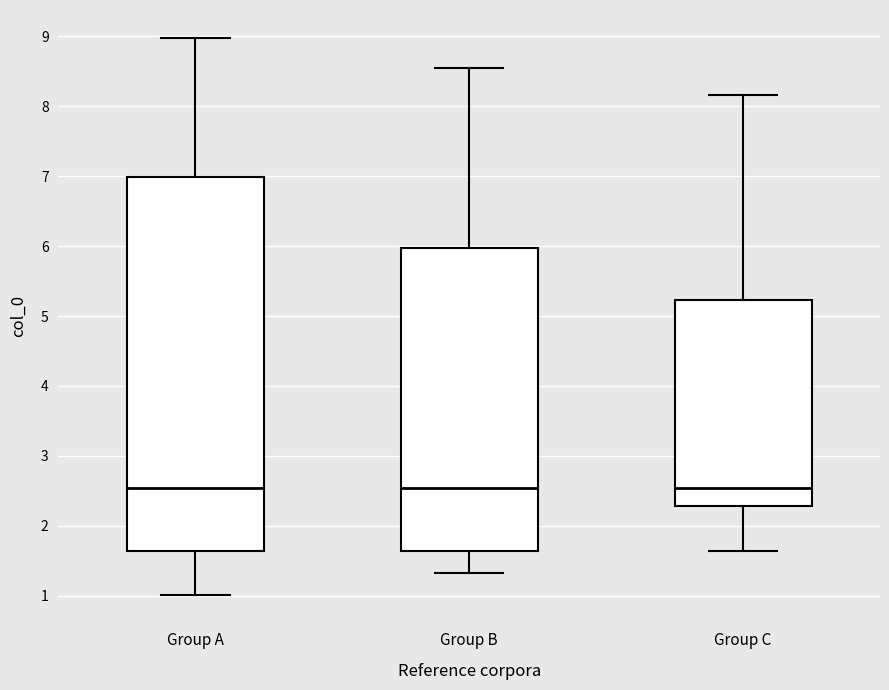

Reading left to right, transcribe this box plot: for each box, give where its median line is, the range the box spans, and where its two whiskers end, as read against the y-axis. The values are not printed on the chart, so give them approximately, as read against the axis.

Group A: median 2.5, box 1.6 to 7.0, whiskers 1.0 to 9.0
Group B: median 2.5, box 1.6 to 6.0, whiskers 1.3 to 8.6
Group C: median 2.5, box 2.3 to 5.2, whiskers 1.6 to 8.2